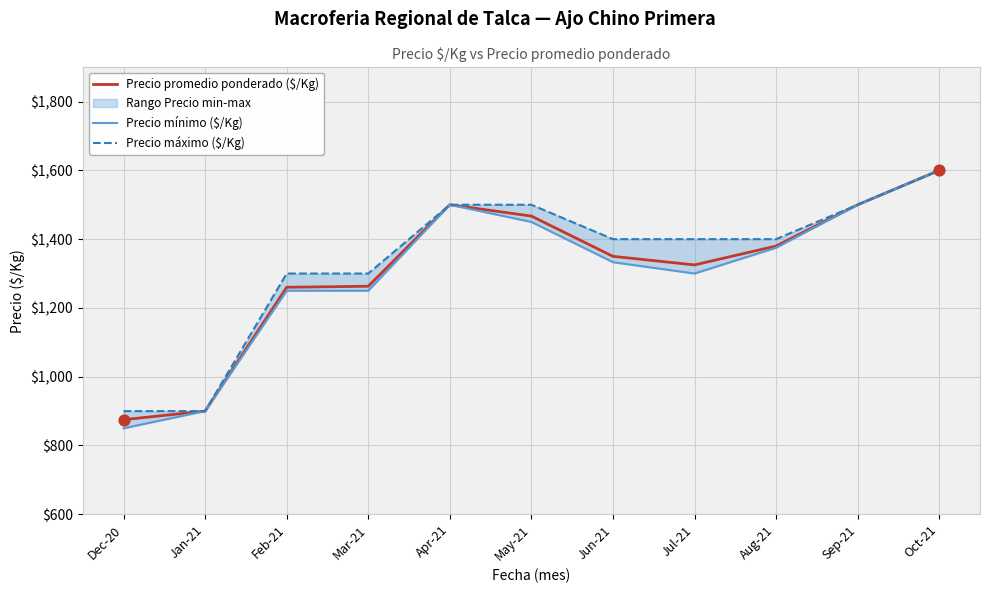

Which series has the largest total across all categories?

Precio máximo ($/Kg)